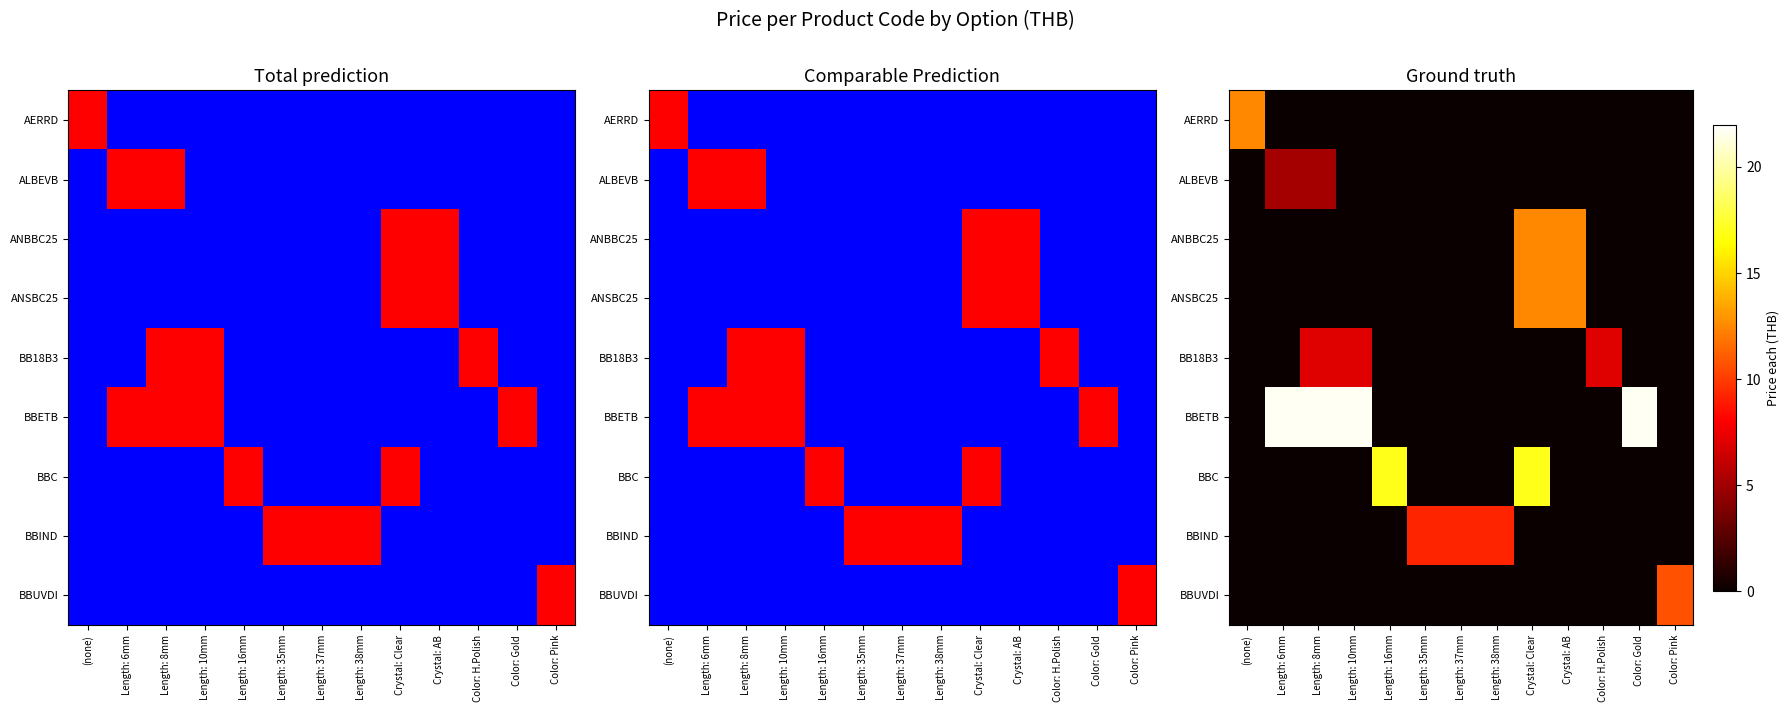

Which label corresponds to the largest value in the chart?

Length: 6mm